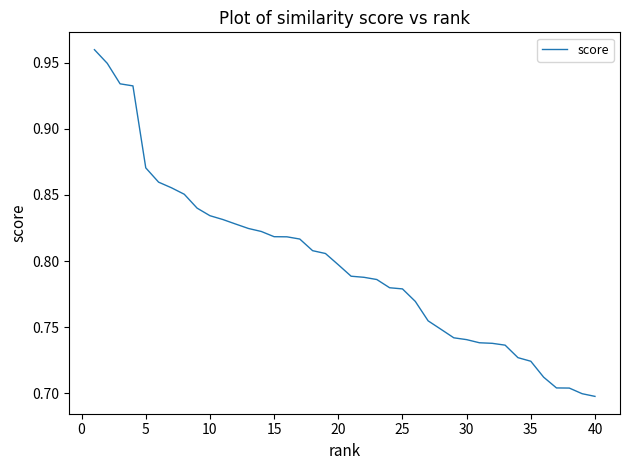

What is the difference between the maximum and minimum values?

0.3